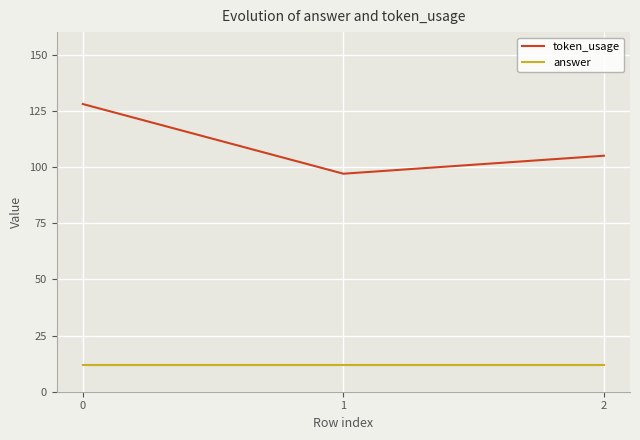

What is the total value across all series at 1?

109